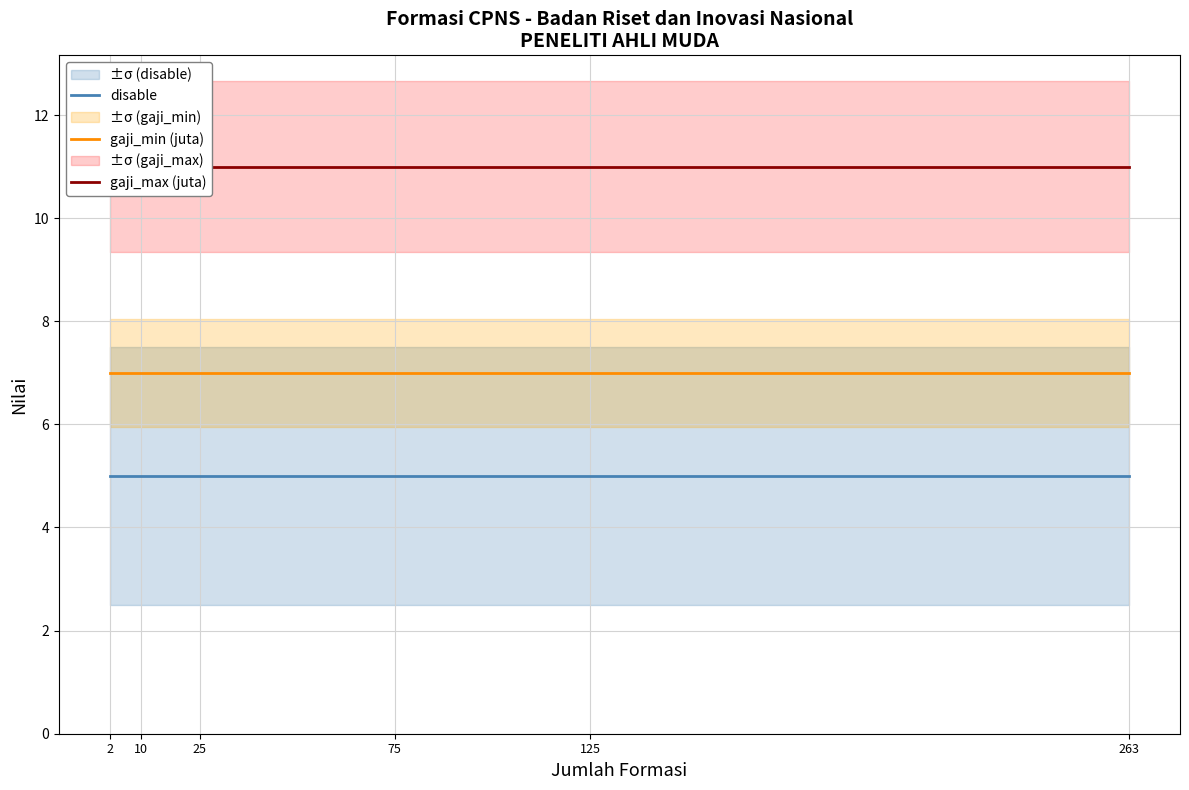

What is the spread (max minus min) of values at 75?

6